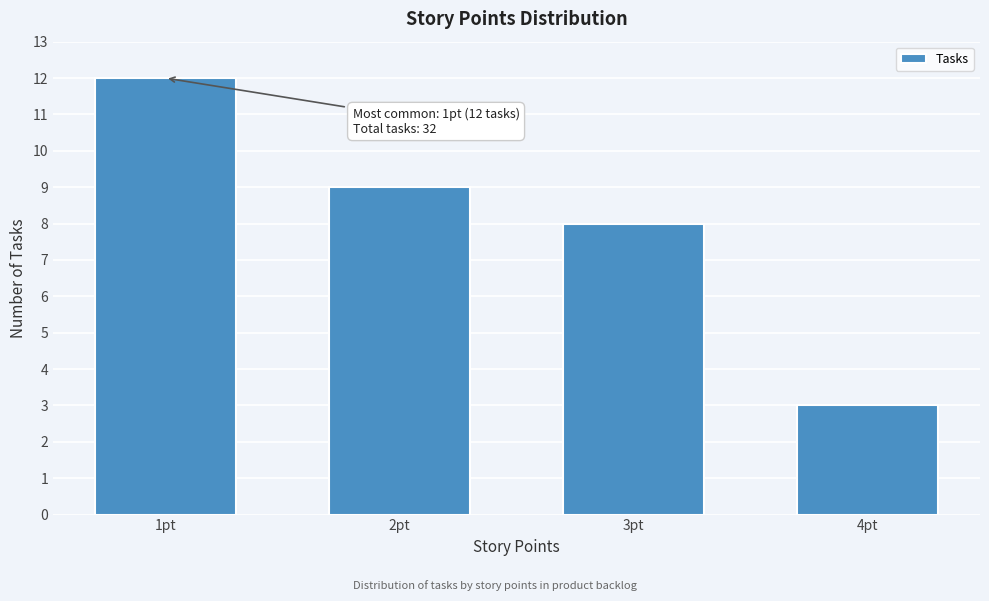

Which range on the x-axis has the tallest bar?

0.5 to 1.5